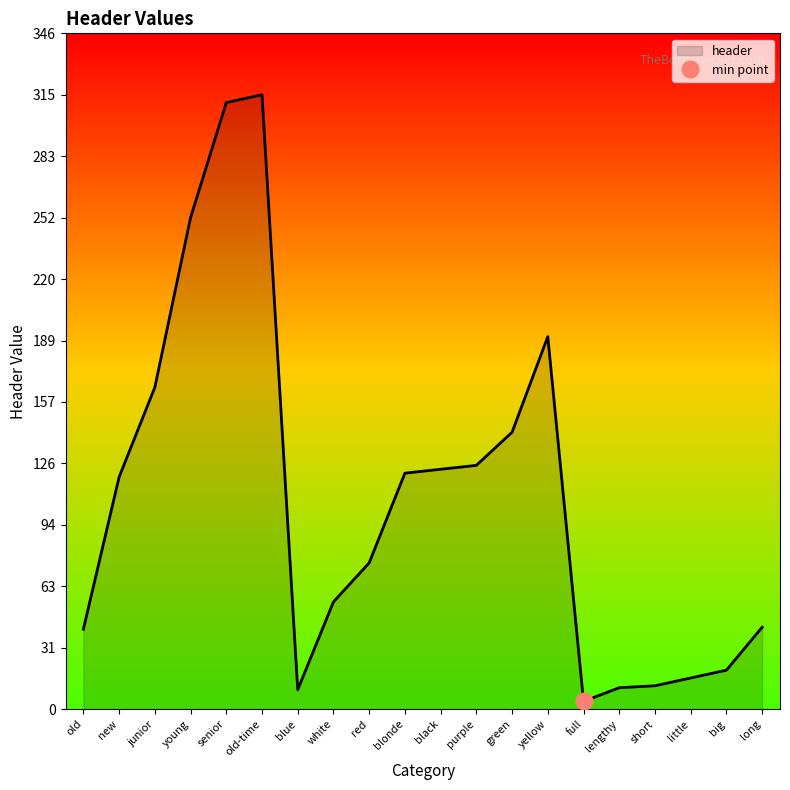

Reading right to left, list all the values displayed in this chart.

long=42	big=20	little=16	short=12	lengthy=11	full=4	yellow=191	green=142	purple=125	black=123	blonde=121	red=75	white=55	blue=10	old-time=315	senior=311	young=252	junior=165	new=119	old=41